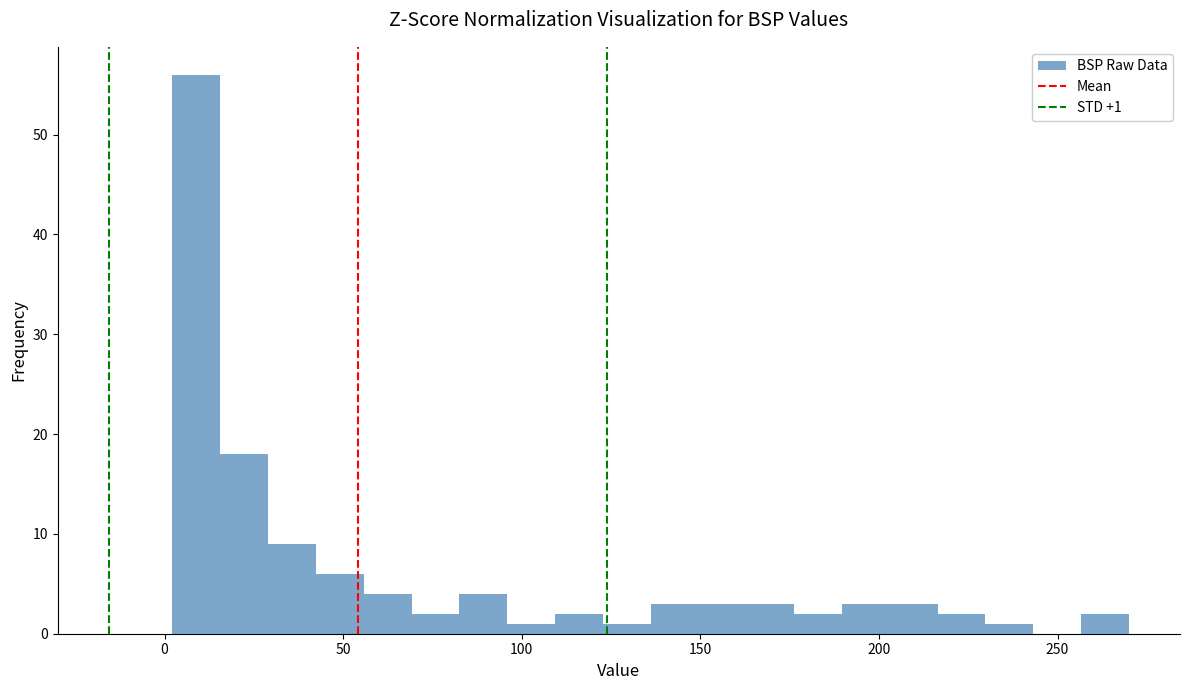

Around what value on the x-axis is the tallest bar? Give the approximate position of its centre, as read against the axis.

10